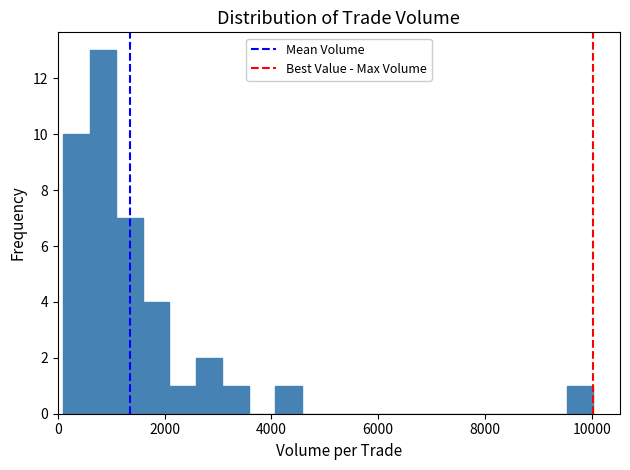

Read against the x-axis, roughly where is the centre of the tallest bar?

800